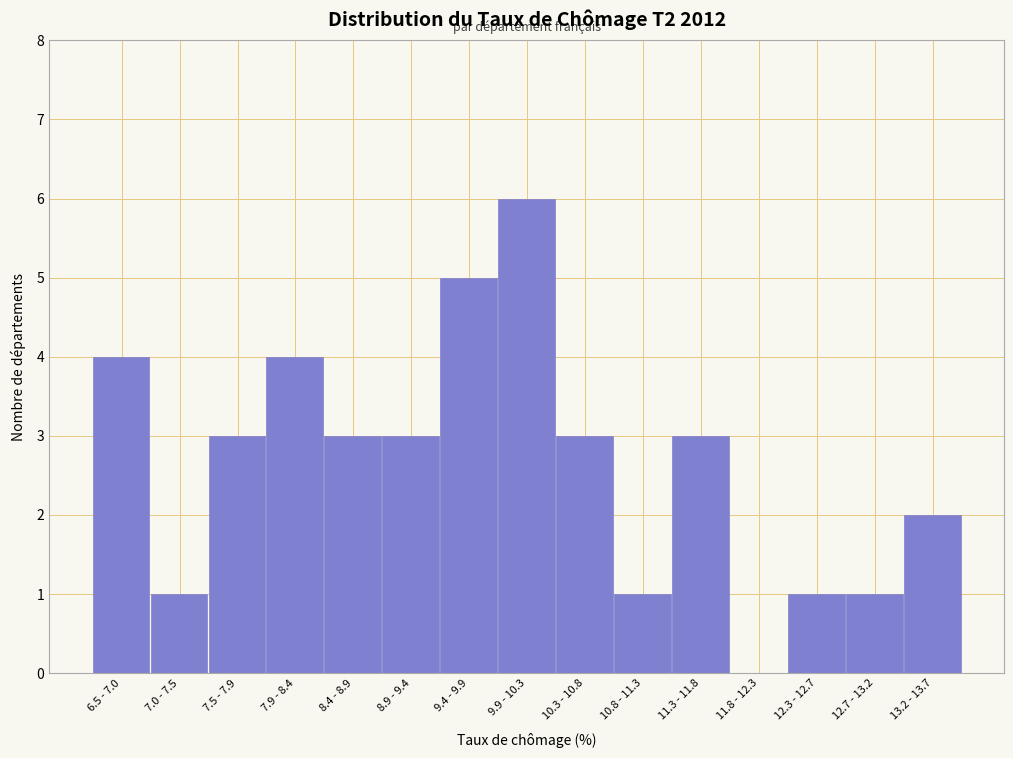

Reading right to left, list all the values displayed in this chart.

13.2 - 13.7=2	12.7 - 13.2=1	12.3 - 12.7=1	11.8 - 12.3=0	11.3 - 11.8=3	10.8 - 11.3=1	10.3 - 10.8=3	9.9 - 10.3=6	9.4 - 9.9=5	8.9 - 9.4=3	8.4 - 8.9=3	7.9 - 8.4=4	7.5 - 7.9=3	7.0 - 7.5=1	6.5 - 7.0=4